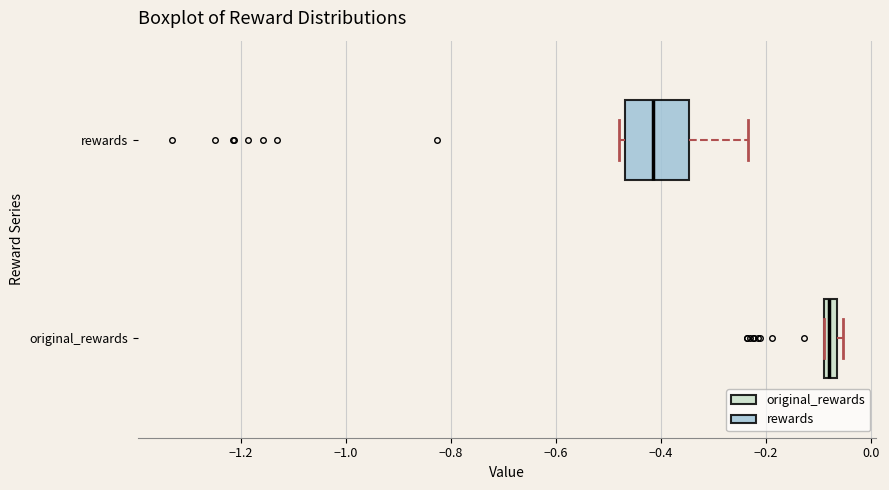

Which box is the widest, from its left edge to its right edge?

rewards